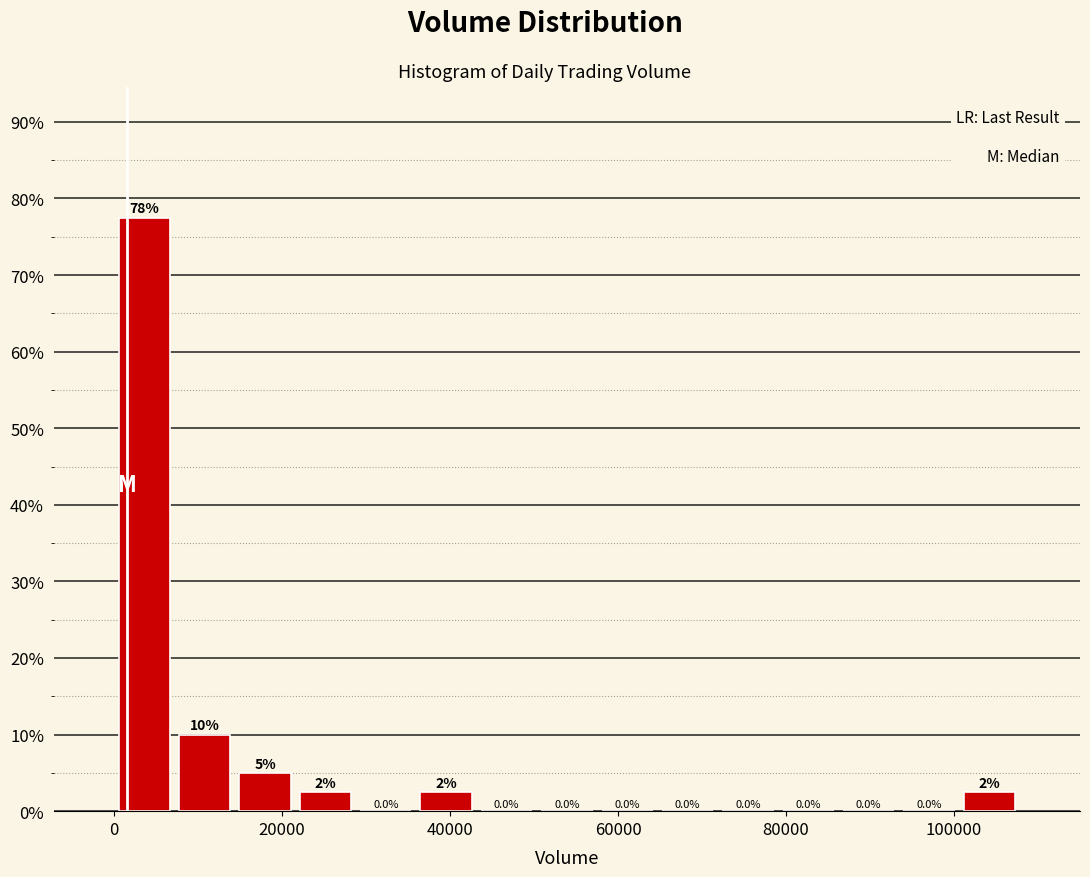

Read against the x-axis, roughly where is the centre of the tallest bar?

4000